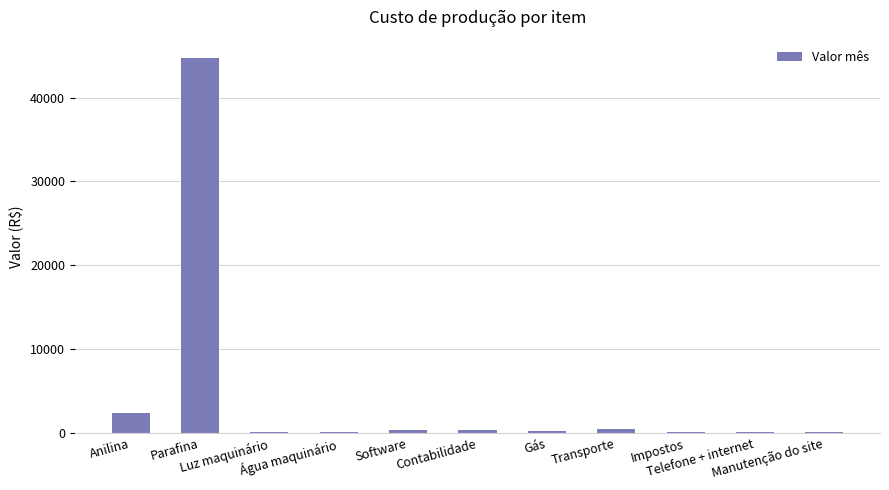

Where is the data nearest to the value 22374?

Anilina